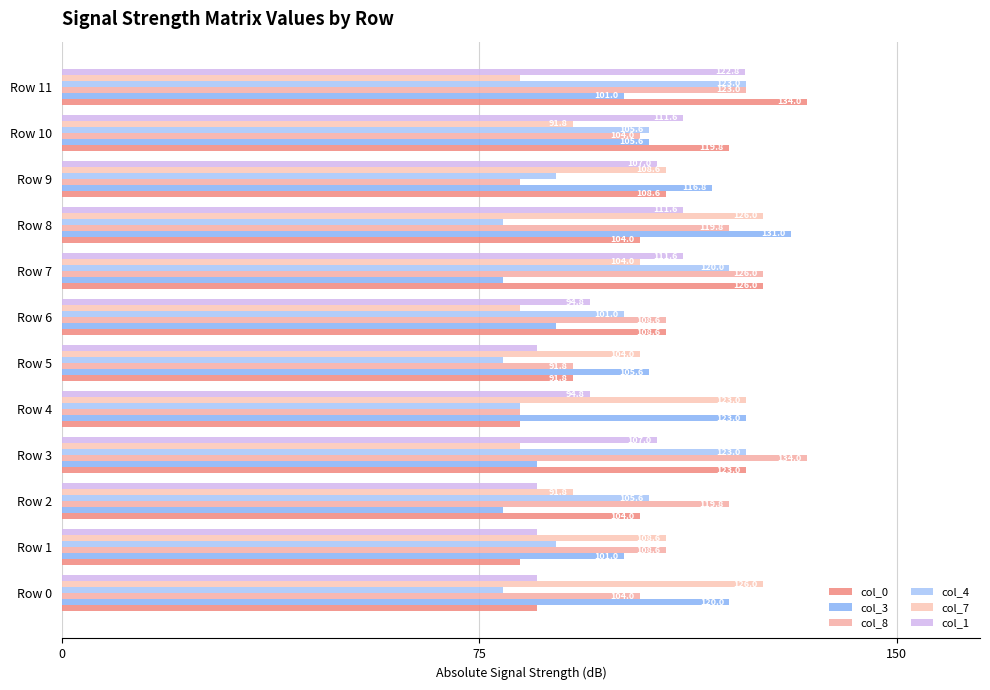

Rank the series by their maximum value, from lowest to highest.

col_1, col_4, col_7, col_3, col_0, col_8